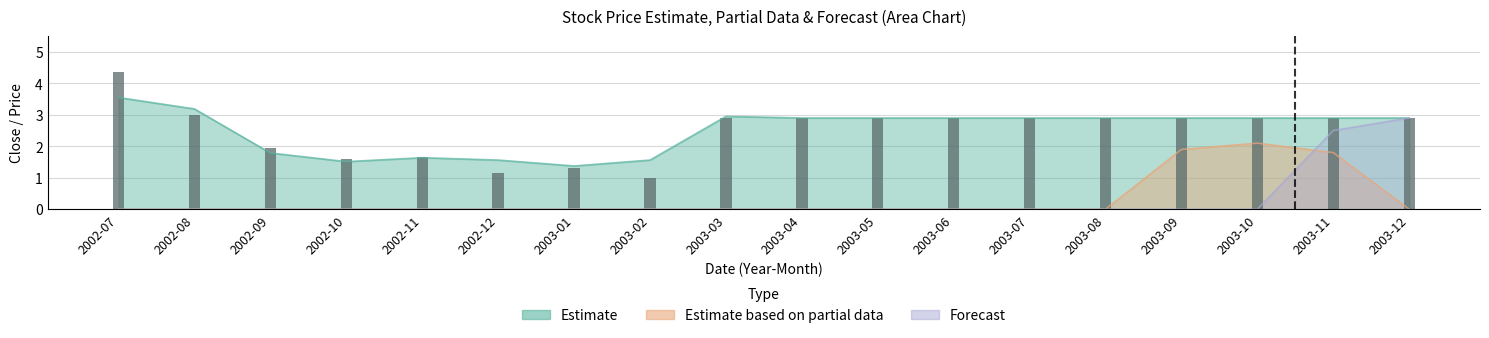

Which label corresponds to the largest value in the chart?

2002-07